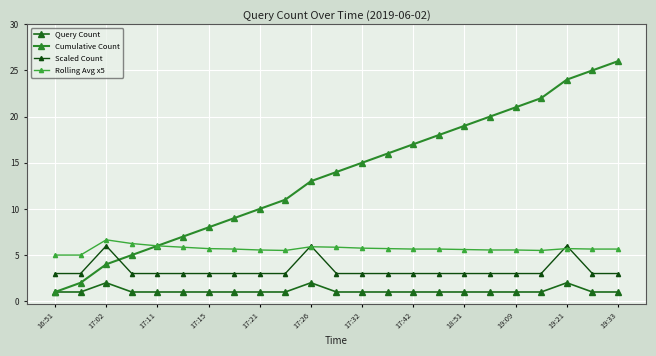

What is the sum of all Scaled Count values?

78.0